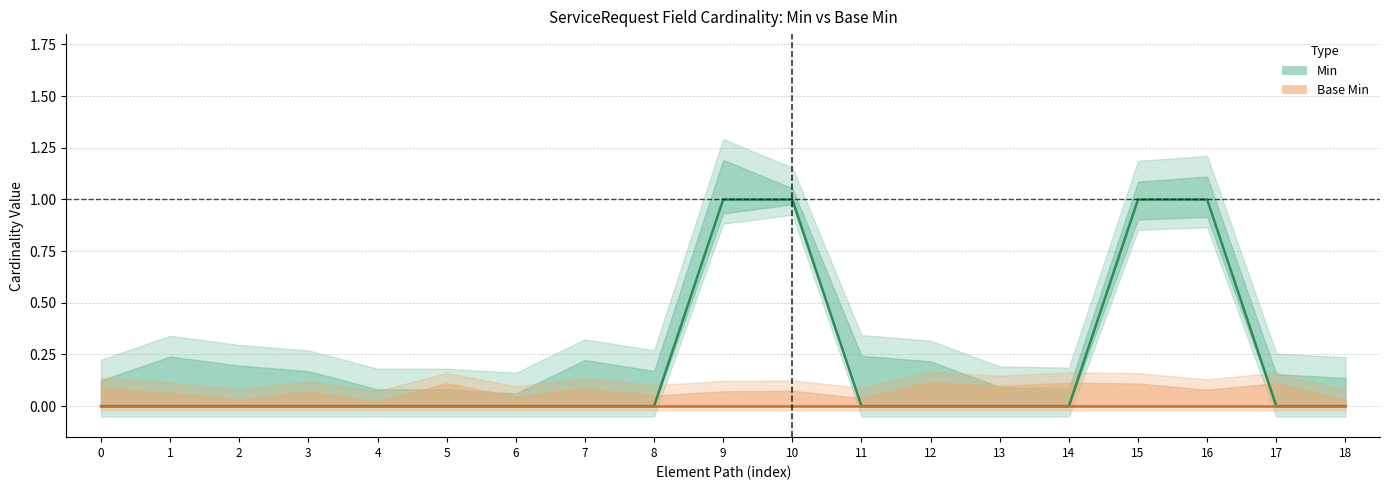

Is this an area chart (filled region under the line)?

No